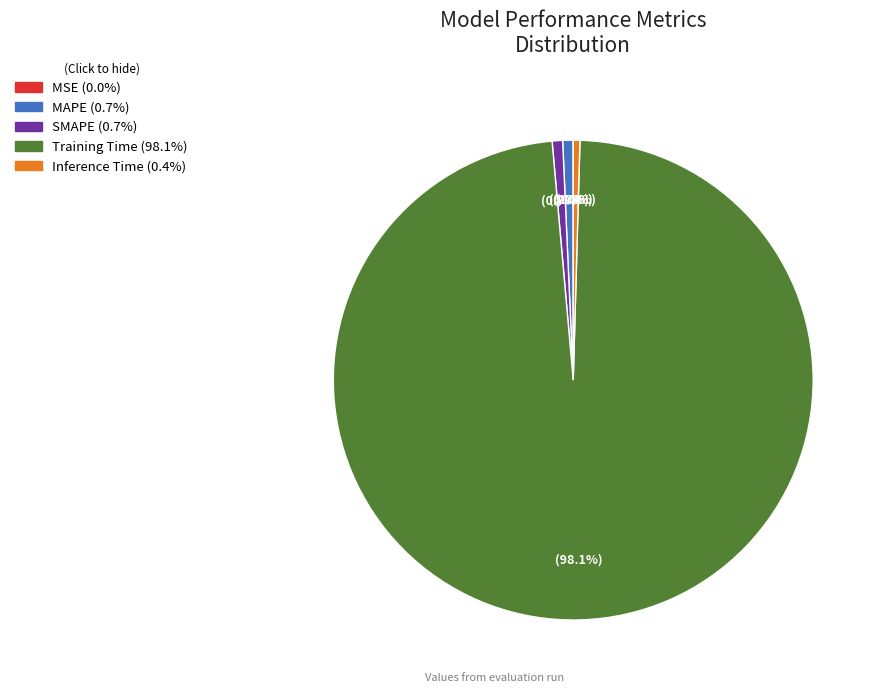

What percentage is NOT represented by Inference Time?

99.6%